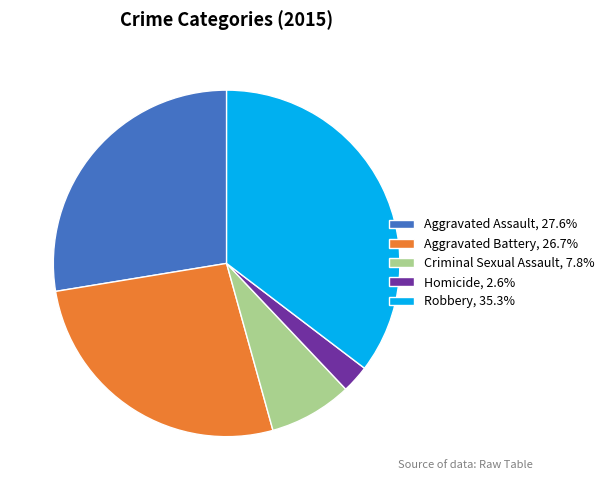

Does any single category account for the majority?

No